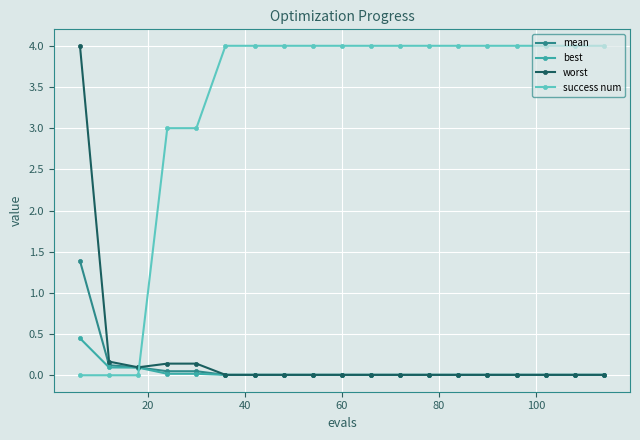

Count the number of data series in this chart.

4